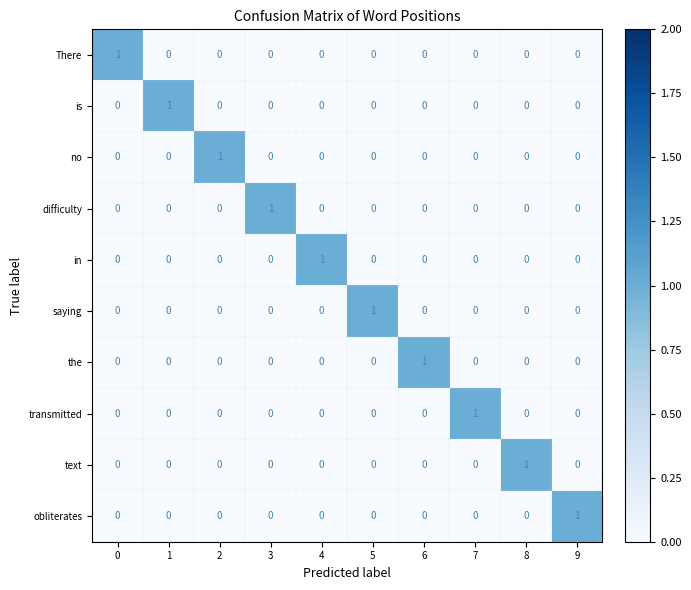

At how many categories does at least one series exceed 0?

10